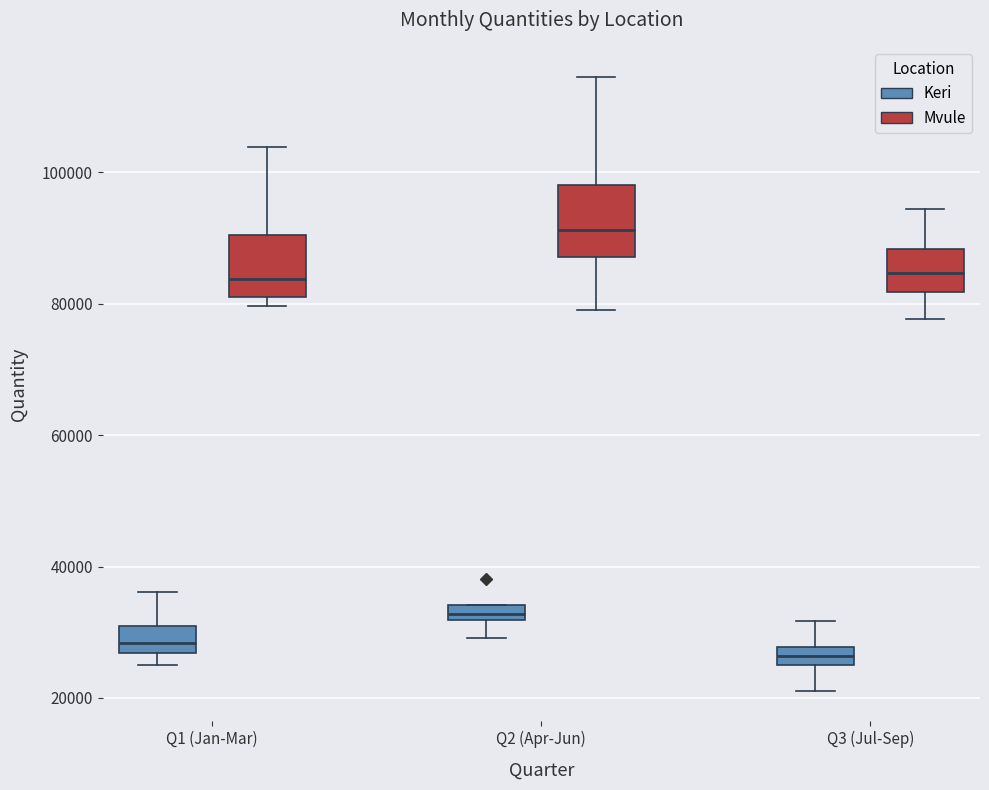

Where is the lower edge of the box for Q2 (Apr-Jun) (Mvule) on the y-axis? The values are not printed on the chart, so give them approximately, as read against the axis.

88000